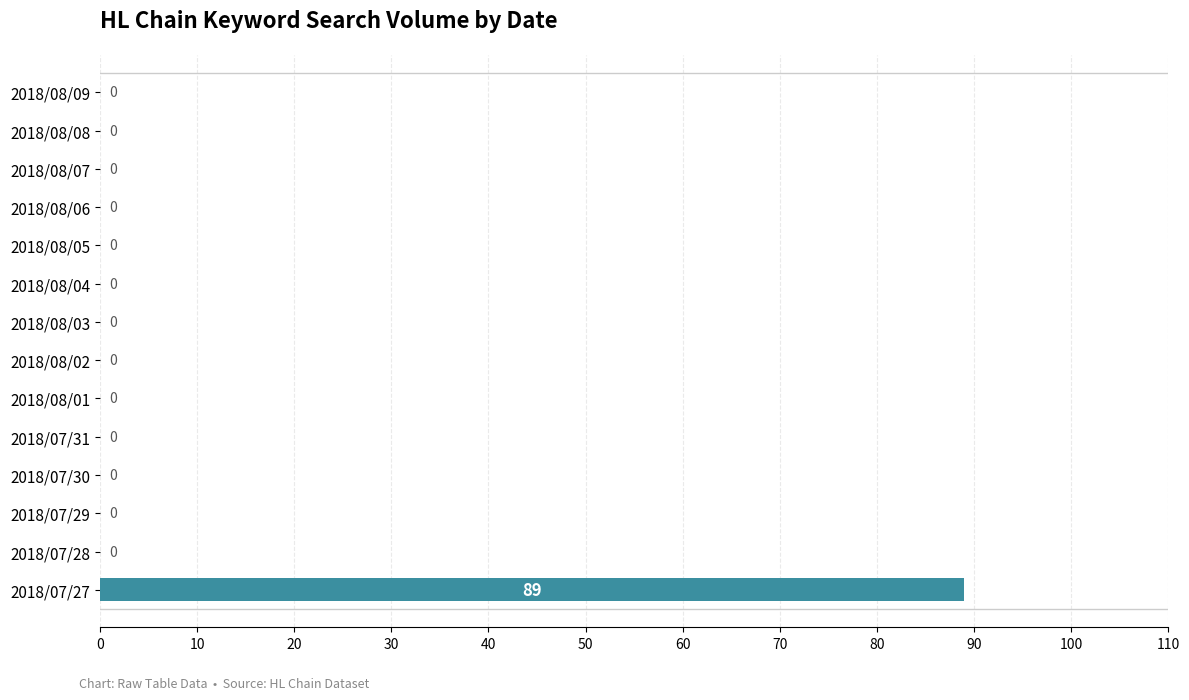

How many positive values are there?

1